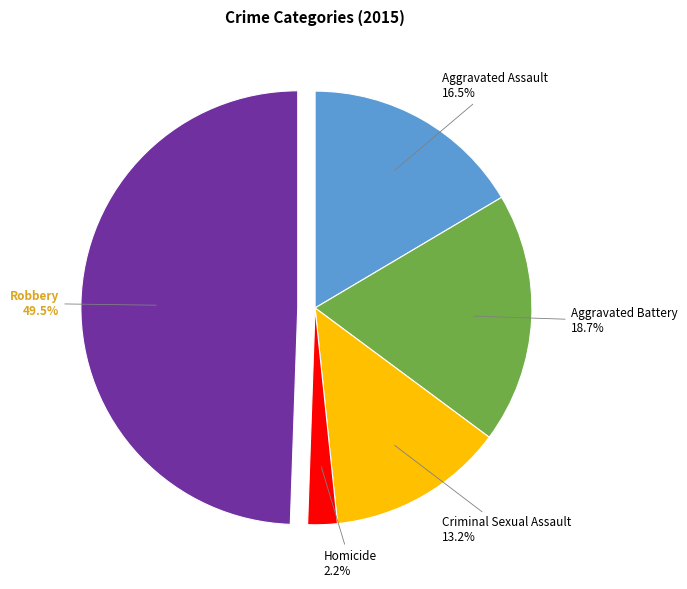

To the nearest percent, what is the average slice percentage?

20%